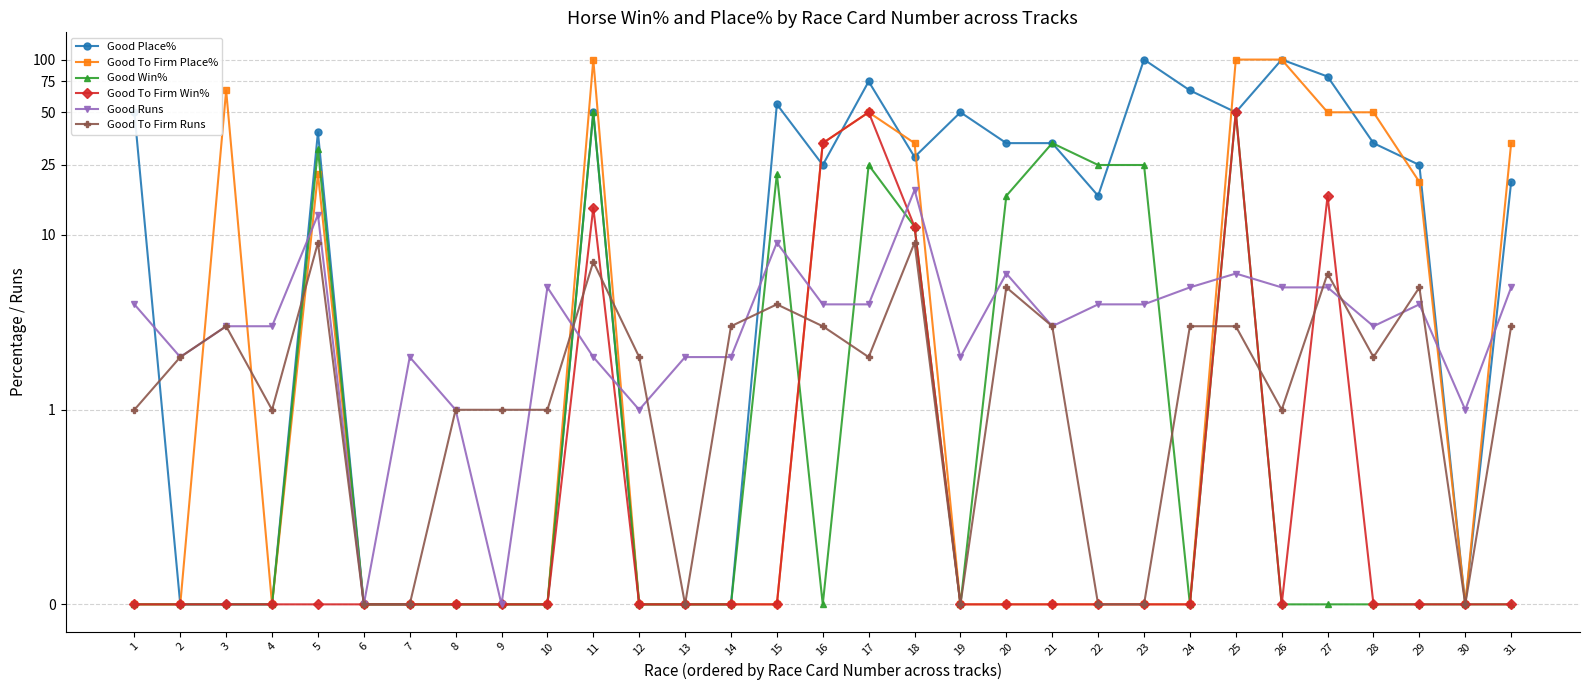

After their last crossing, which series has the higher values: Good Place% or Good To Firm Runs?

Good Place%